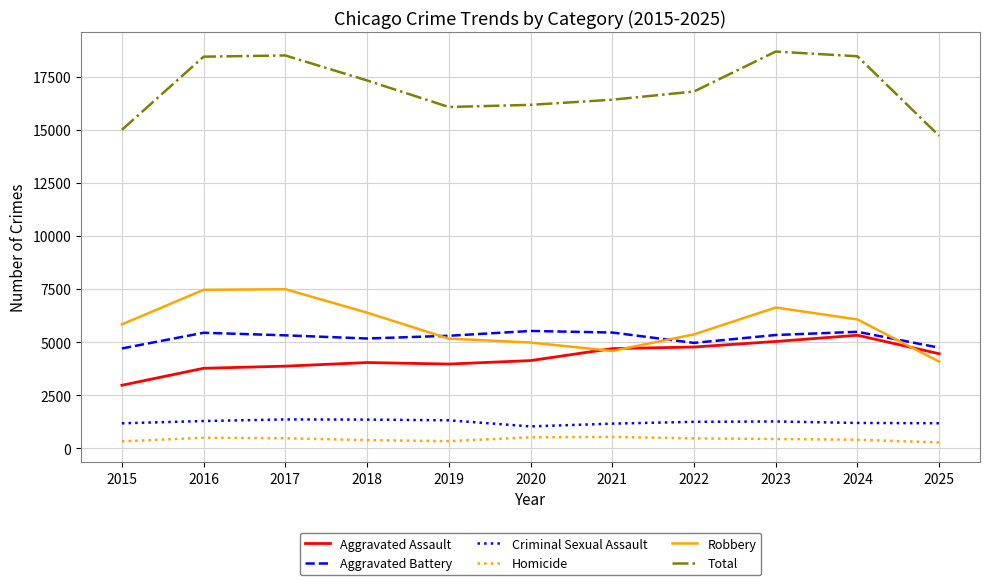

At which label does Robbery reach its minimum?

2025